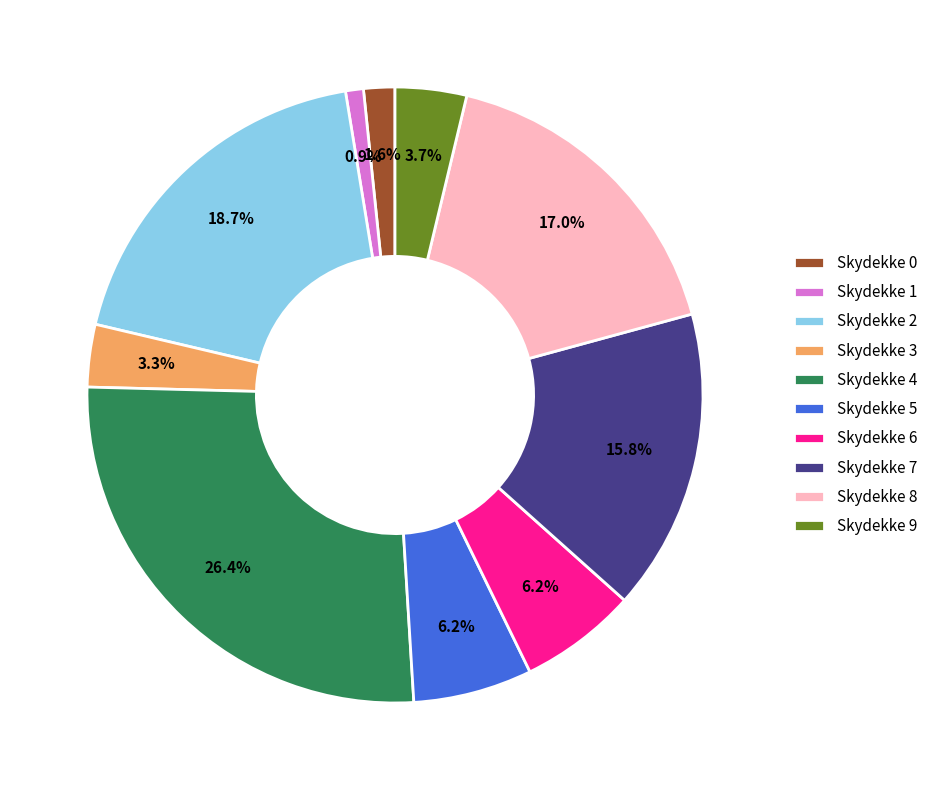

To the nearest percent, what is the difference between the Skydekke 8 and Skydekke 2 slice percentages?

2%